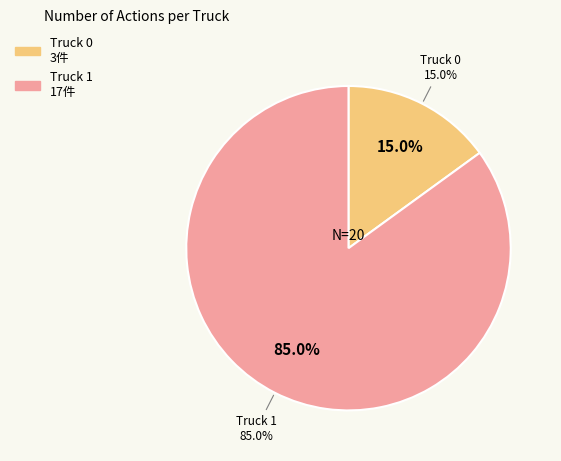

Which slice is the smallest?

Truck 0